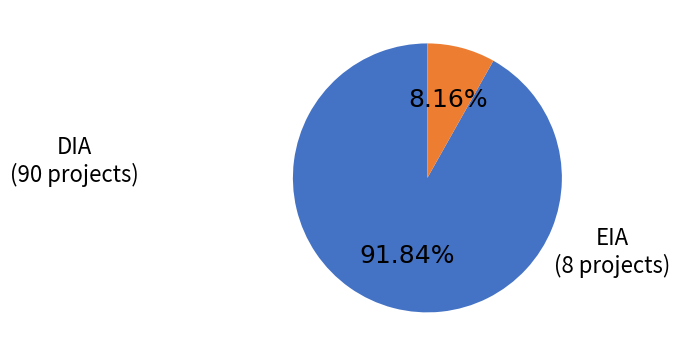

Is there a majority slice in this chart?

Yes